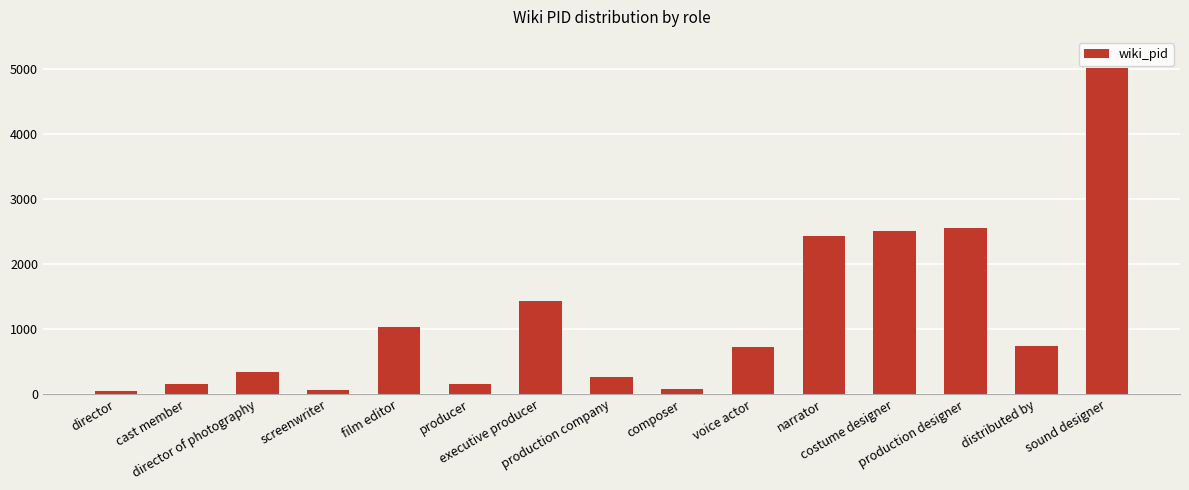

What is the greatest value displayed?

5028